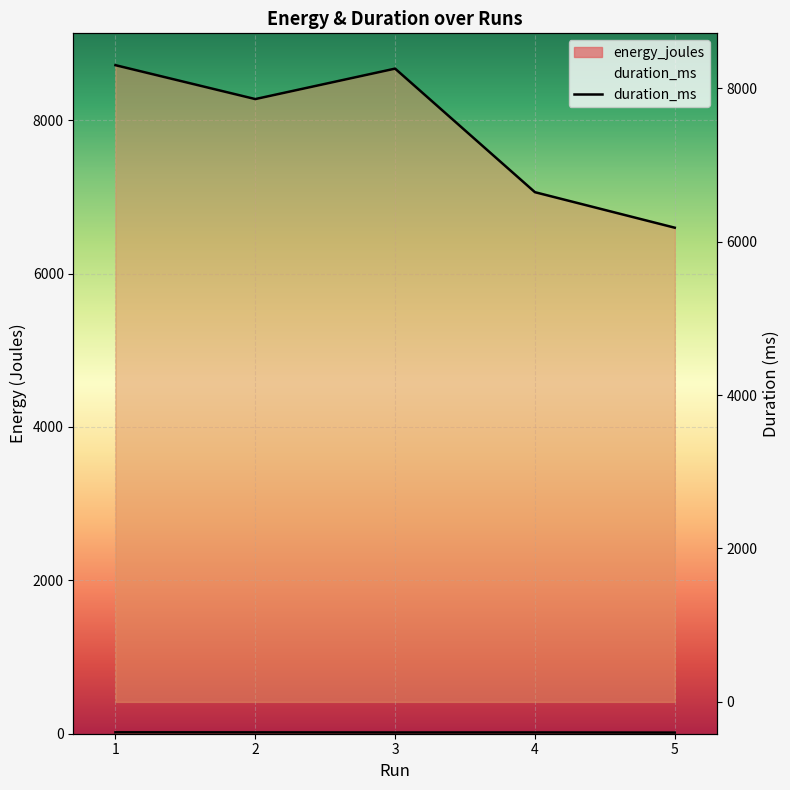

What is the smallest value displayed?

6182